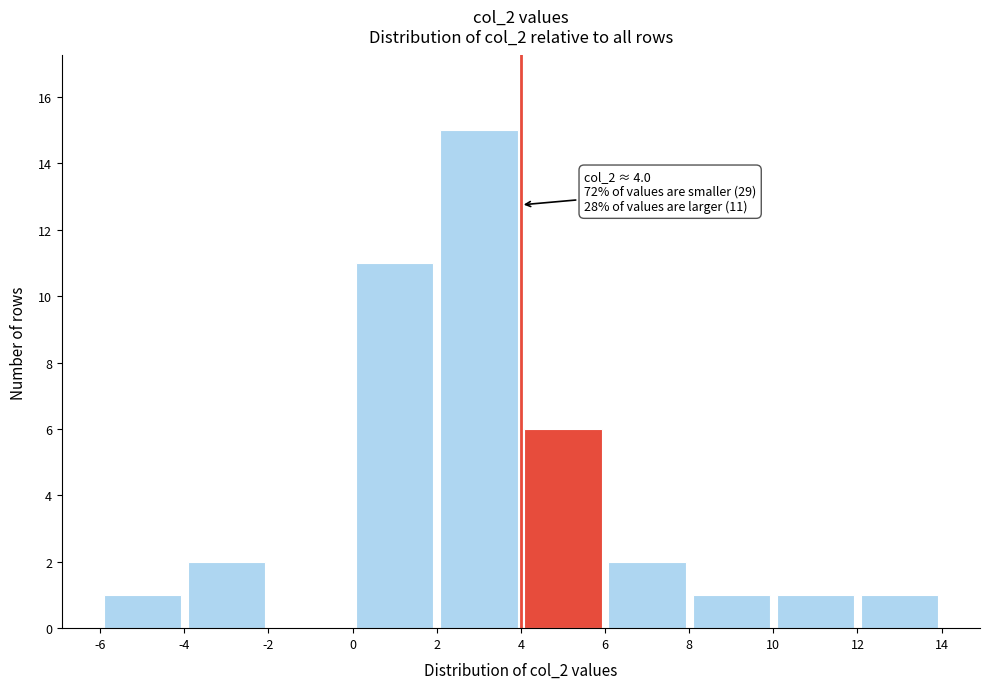

Over which range of the x-axis is the bar tallest?

2 to 4